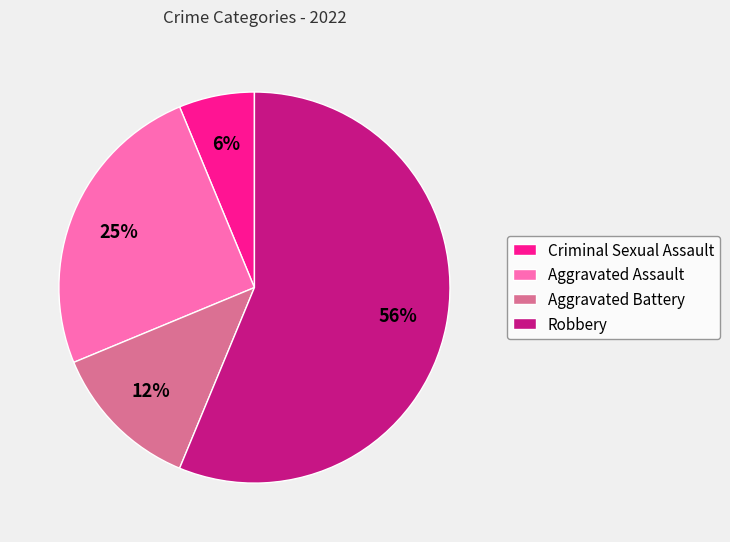

Which category accounts for the majority?

Robbery